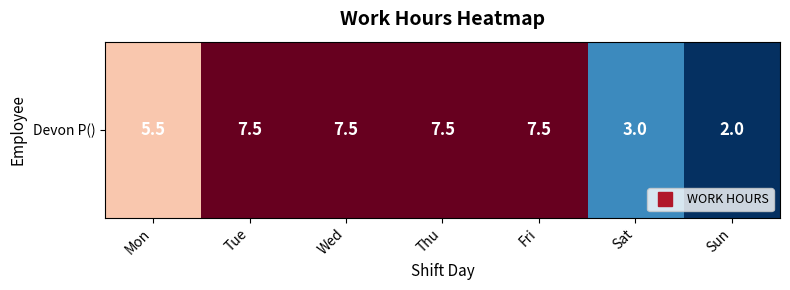

Between Thu and Mon, which is larger?

Thu